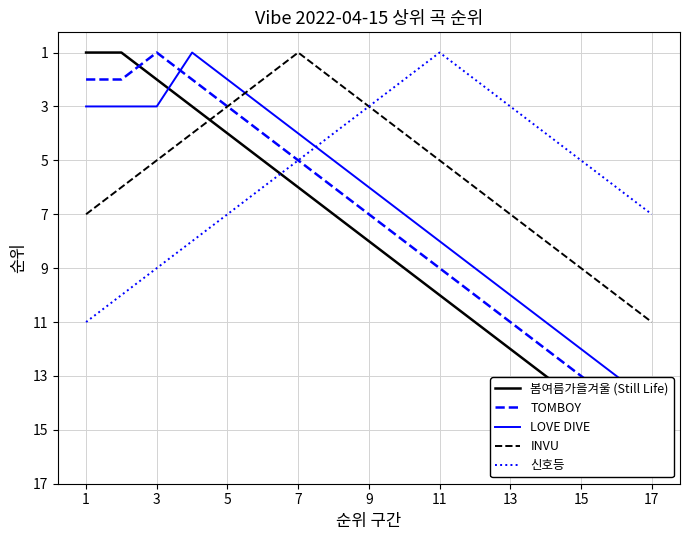

Which category has the lowest value in the 신호등 series?

11